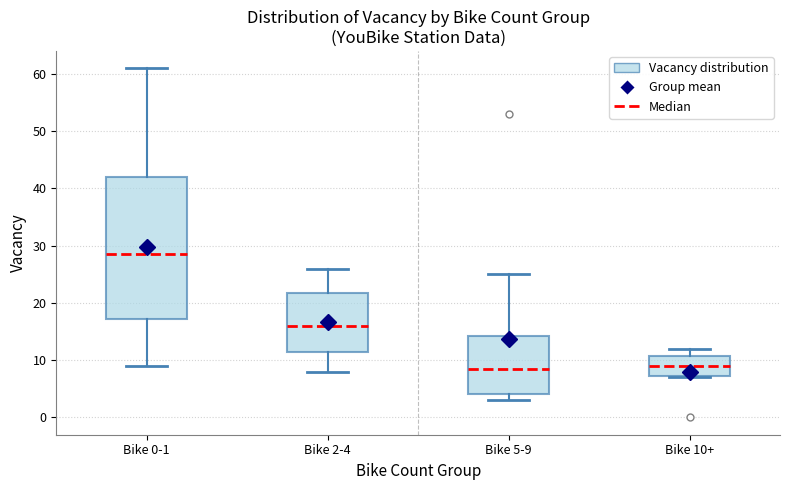

Reading left to right, read every box against the y-axis: the position of its median line, the range the box covers, and the ends of its whiskers. The values are not printed on the chart, so give them approximately, as read against the axis.

Bike 0-1: median 29, box 17 to 42, whiskers 9 to 61
Bike 2-4: median 16, box 12 to 22, whiskers 8 to 26
Bike 5-9: median 9, box 4 to 14, whiskers 3 to 25
Bike 10+: median 9, box 7 to 11, whiskers 7 to 12